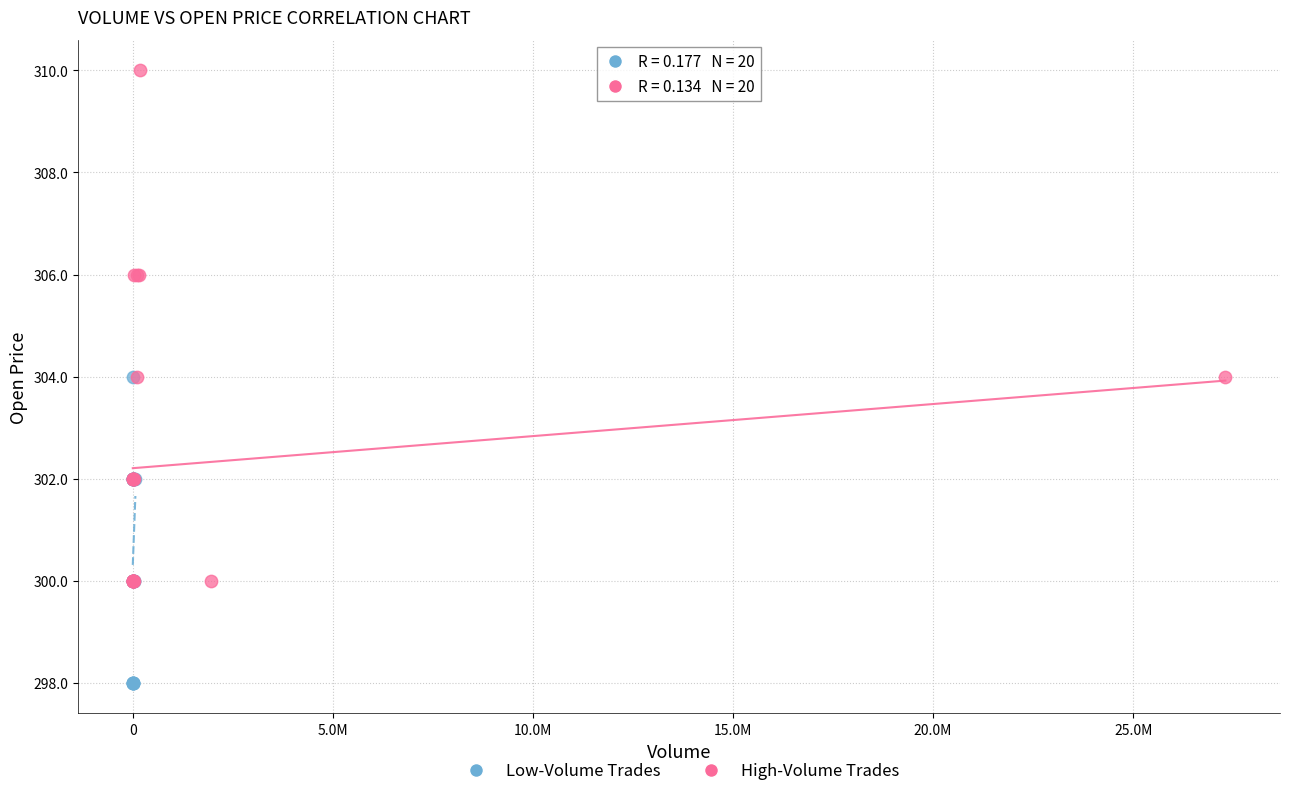

What are all the series names shown in the legend?

Low-Volume Trades, High-Volume Trades